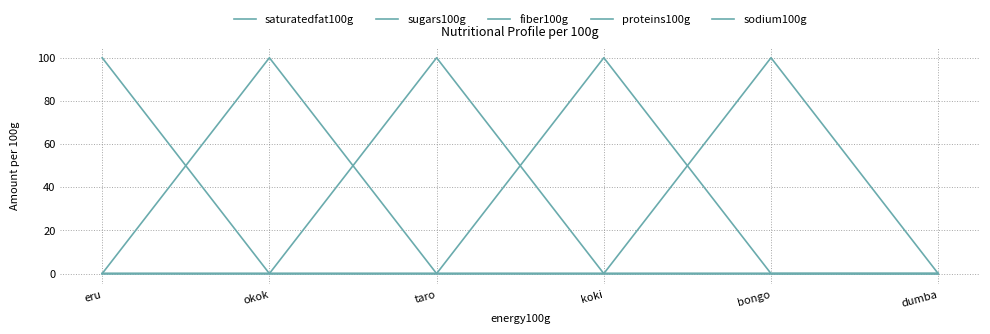

Does the chart display data point markers on the line(s)?

No